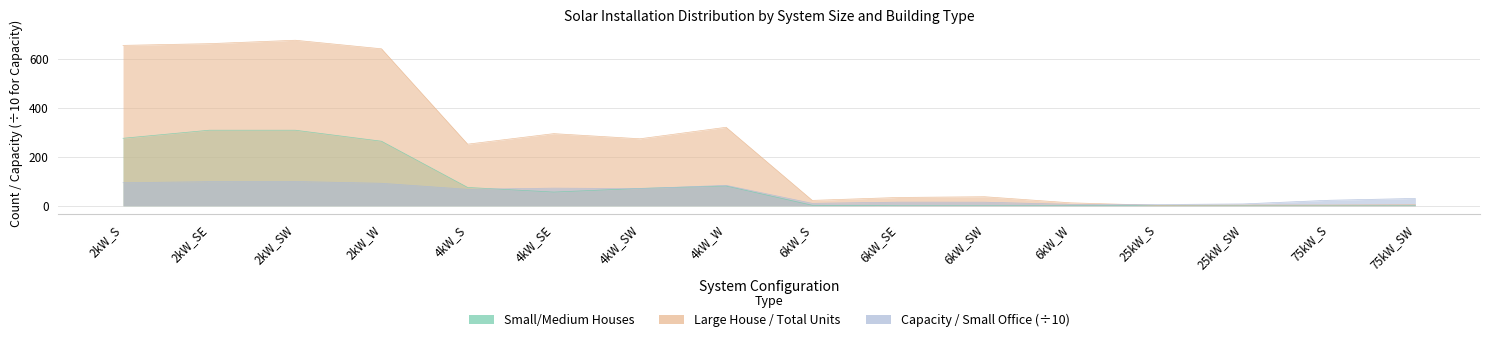

Reading left to right, list all the values displayed in this chart.

Medium House: 2kW_S=656.0	2kW_SE=663.0	2kW_SW=677.0	2kW_W=642.0	4kW_S=252.0	4kW_SE=295.0	4kW_SW=274.0	4kW_W=321.0	6kW_S=22.0	6kW_SE=34.0	6kW_SW=37.0	6kW_W=12.0	25kW_S=2.0	25kW_SW=3.0	75kW_S=3.0	75kW_SW=4.0
Total Units: 2kW_S=276.0	2kW_SE=309.0	2kW_SW=309.0	2kW_W=264.0	4kW_S=75.0	4kW_SE=56.0	4kW_SW=71.0	4kW_W=81.0	6kW_S=2.0	6kW_SE=0.0	6kW_SW=0.0	6kW_W=0.0	25kW_S=0.0	25kW_SW=0.0	75kW_S=0.0	75kW_SW=0.0
Total Capacity: 2kW_S=94.2	2kW_SE=98.7	2kW_SW=99.3	2kW_W=92.0	4kW_S=67.3	4kW_SE=72.1	4kW_SW=70.2	4kW_W=83.5	6kW_S=9.9	6kW_SE=14.8	6kW_SW=14.6	6kW_W=5.7	25kW_S=5.0	25kW_SW=7.5	75kW_S=22.5	75kW_SW=30.0